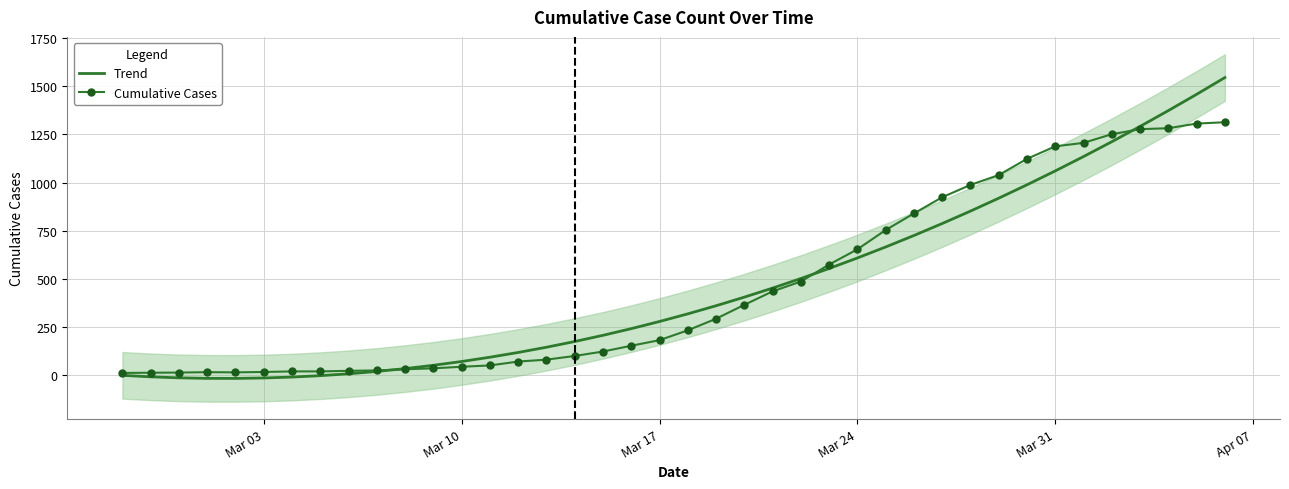

What is the highest value of the Trend series?

1544.6